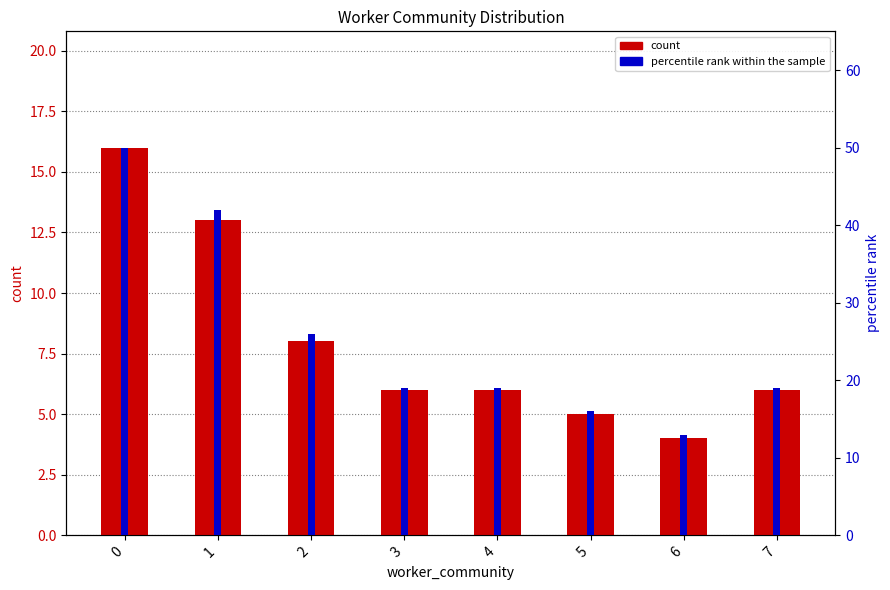

Count the number of categories in the chart.

8